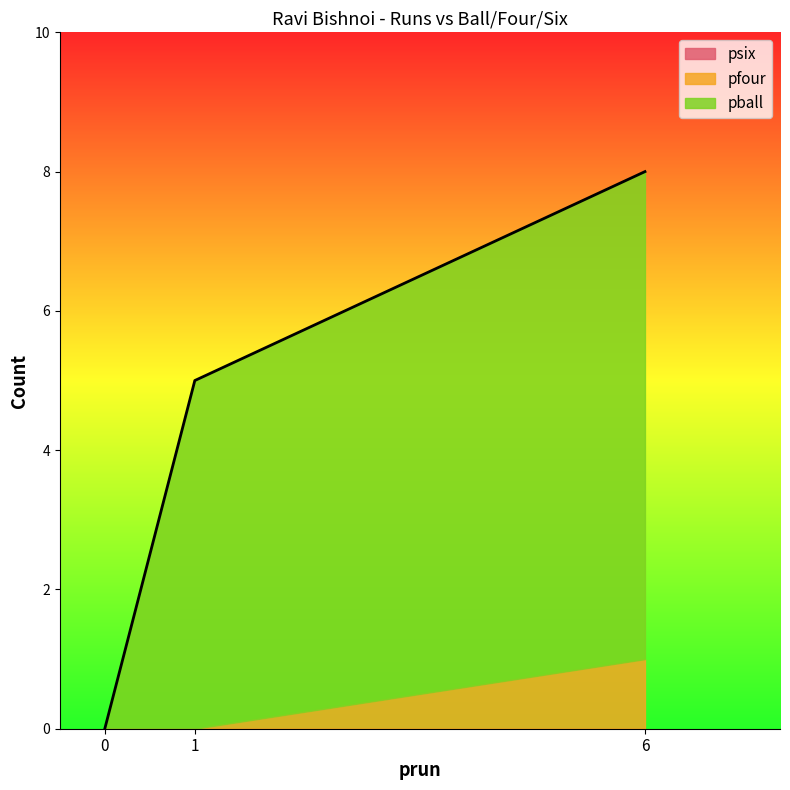

At which category is the sum across all series the highest?

6